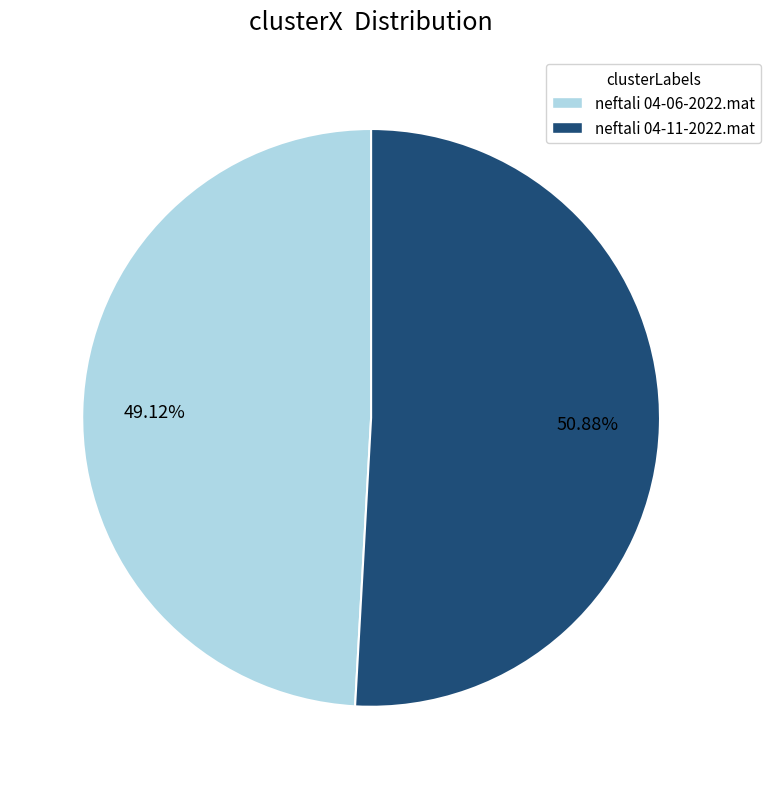

Which slice is the largest?

neftali 04-11-2022.mat